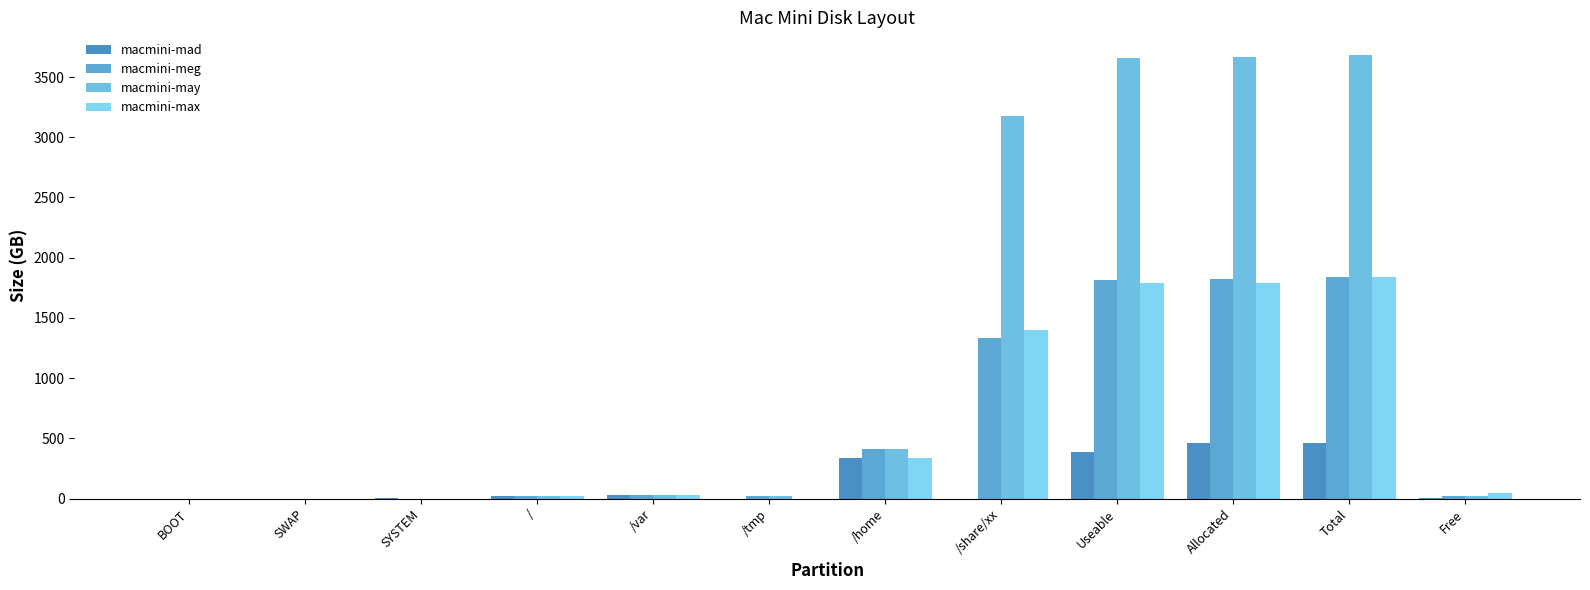

Are the bars grouped side by side (vs. stacked)?

Yes